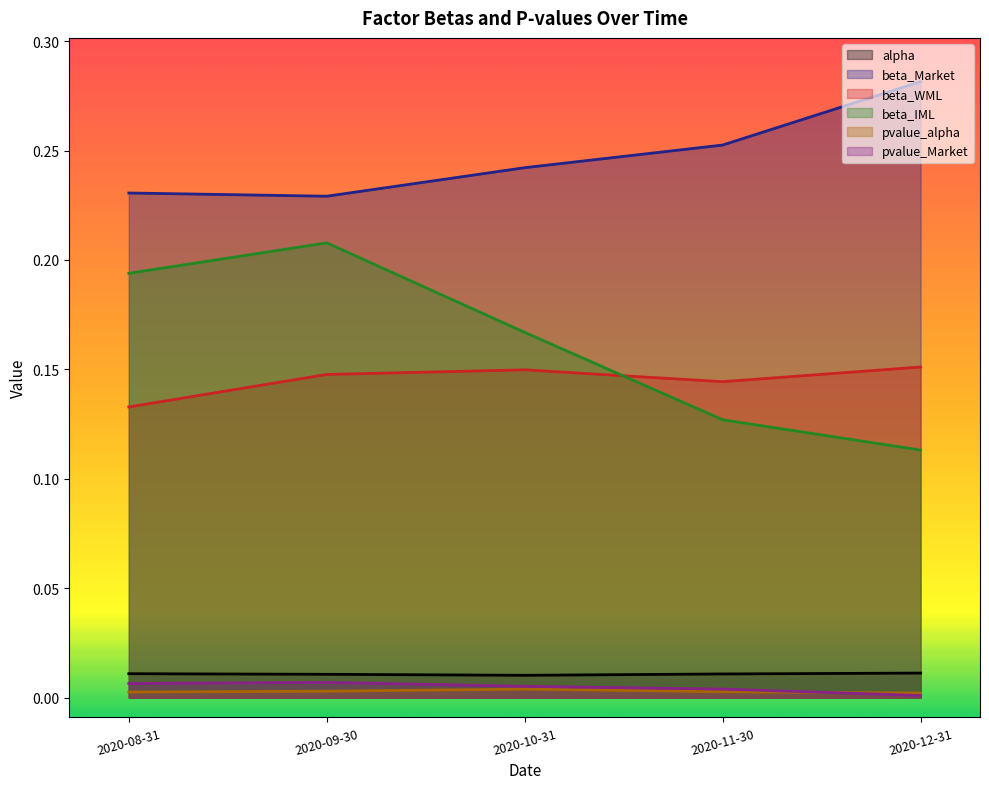

The value of beta_WML at 2020-09-30 is 0.2. True or false?

False